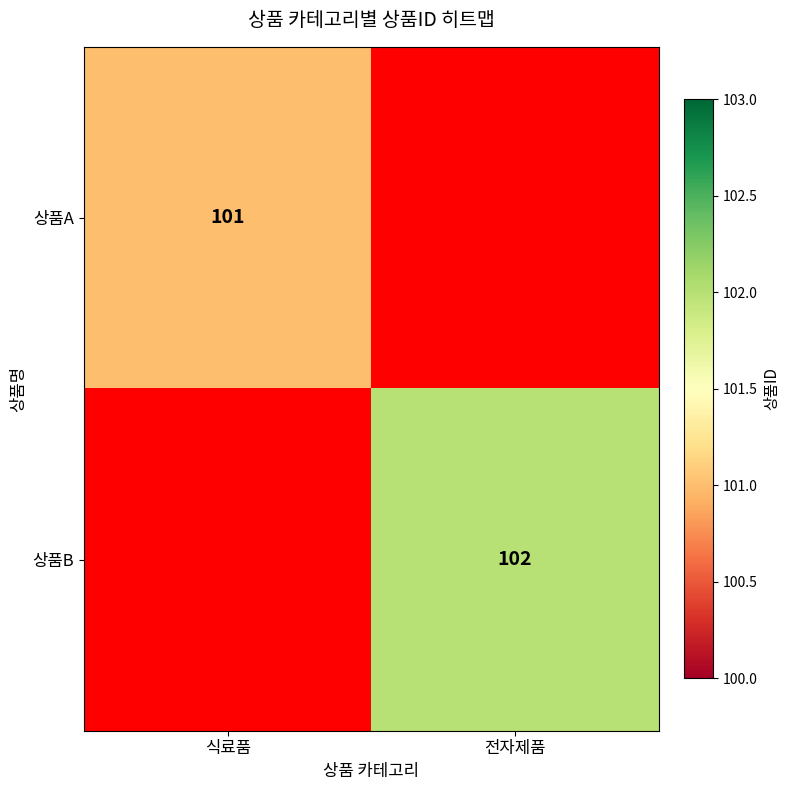

Is it true that 상품A equals 48 at 식료품?

False